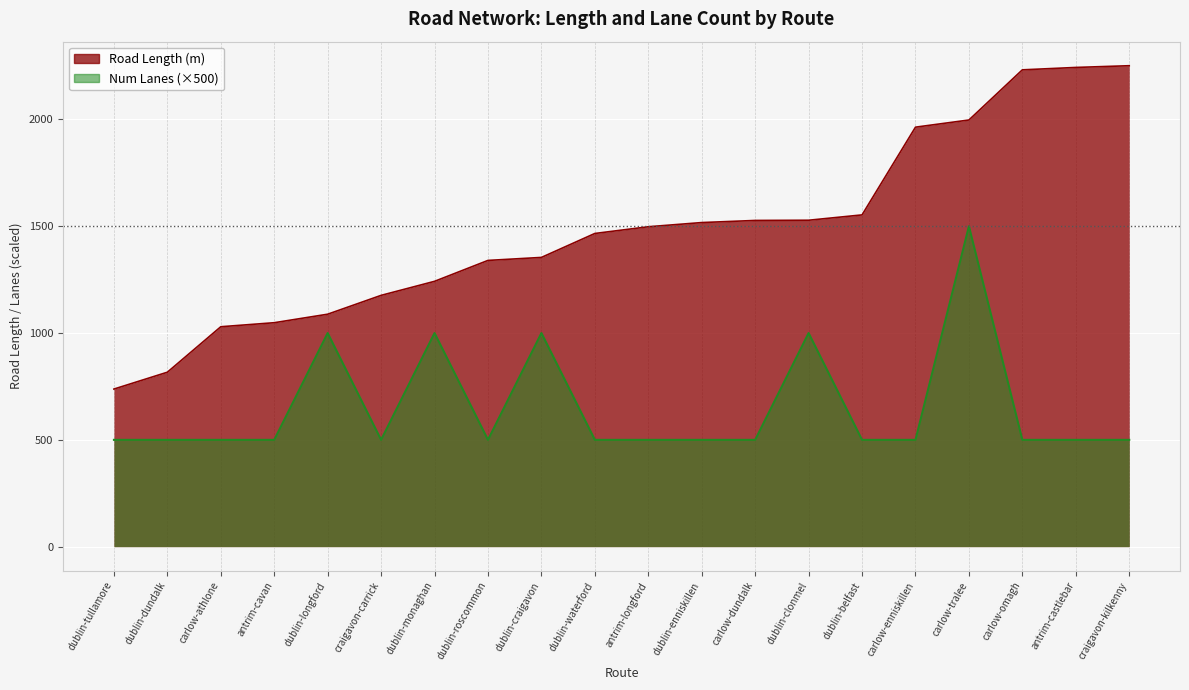

Rank the categories by avg_length value from lowest to highest.

dublin-tullamore, dublin-dundalk, carlow-athlone, antrim-cavan, dublin-longford, craigavon-carrick, dublin-monaghan, dublin-roscommon, dublin-craigavon, dublin-waterford, antrim-longford, dublin-enniskillen, carlow-dundalk, dublin-clonmel, dublin-belfast, carlow-enniskillen, carlow-tralee, carlow-omagh, antrim-castlebar, craigavon-kilkenny